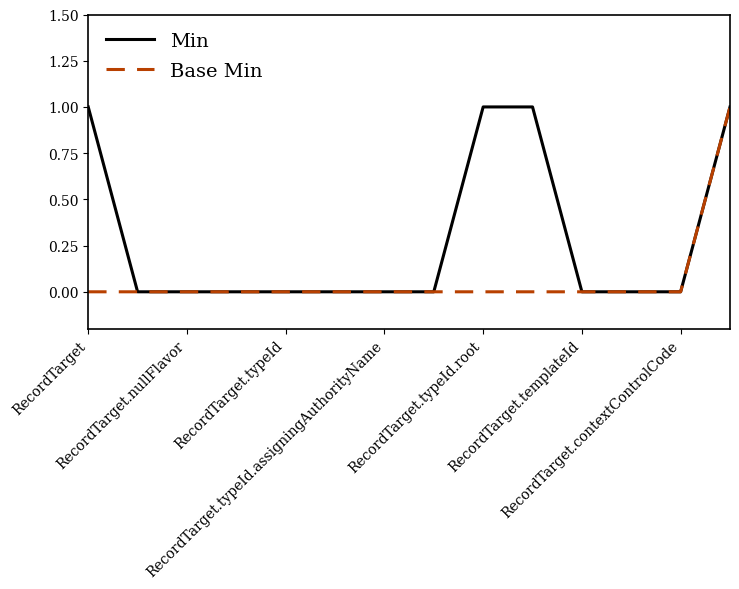

Which series has the largest total across all categories?

Min